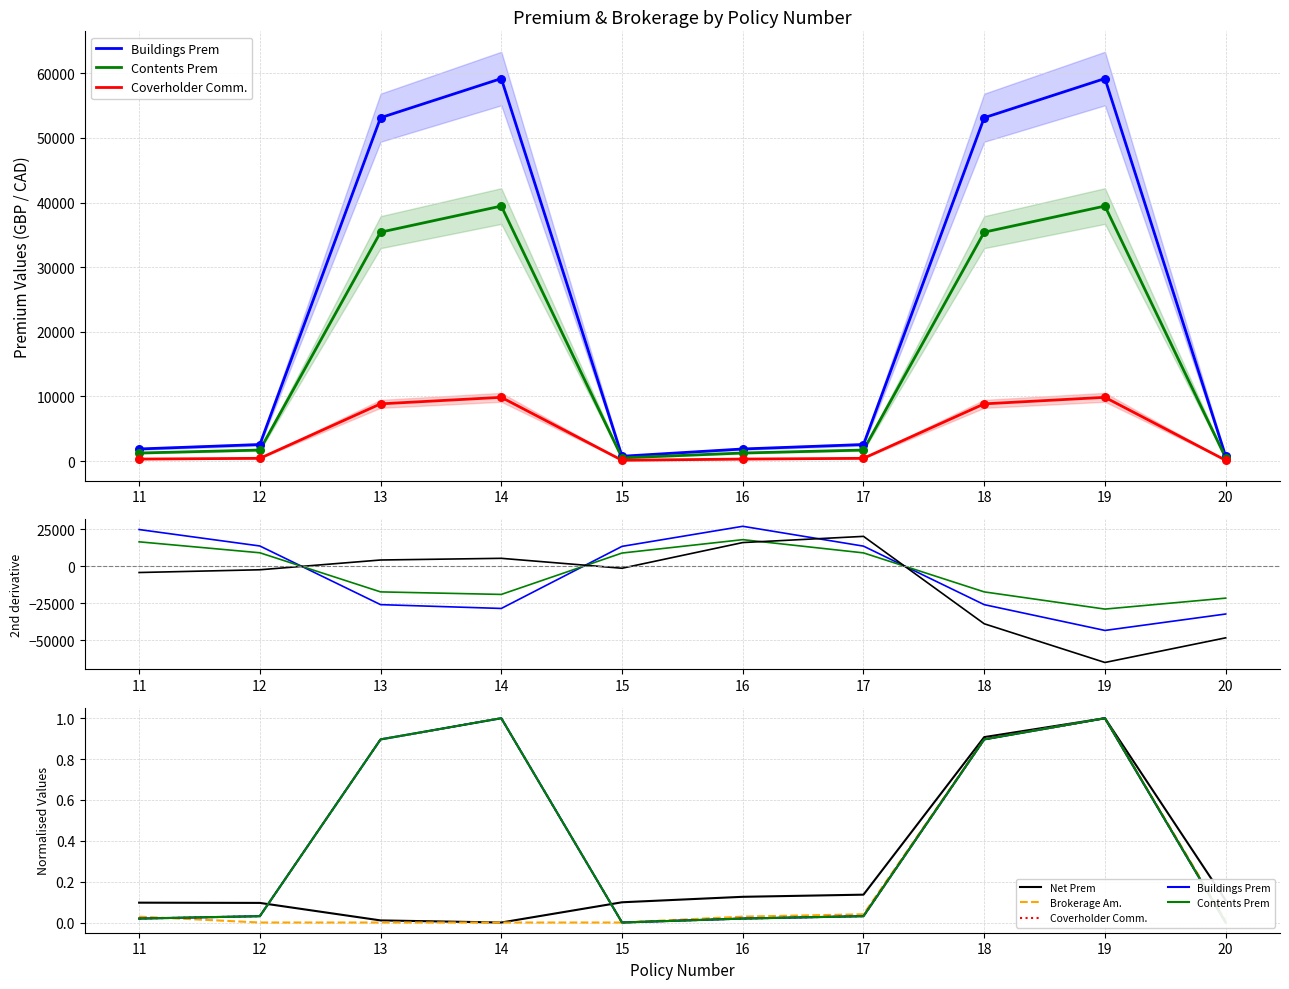

At which category is the sum across all series the highest?

19